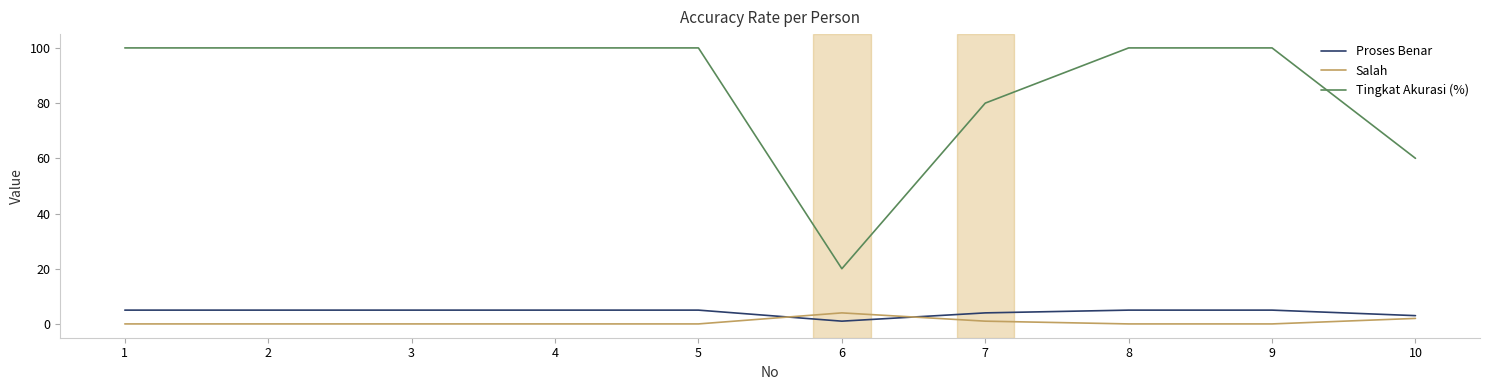

Rank the series at 3 from highest to lowest value.

Tingkat Akurasi (%), Proses Benar, Salah